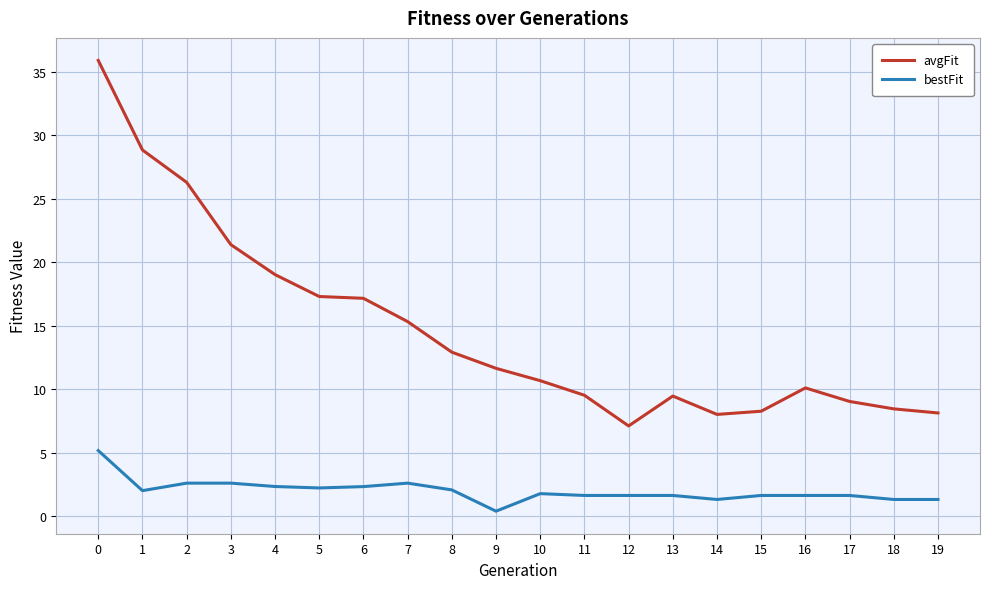

List the series in order of their peak value, lowest first.

bestFit, avgFit